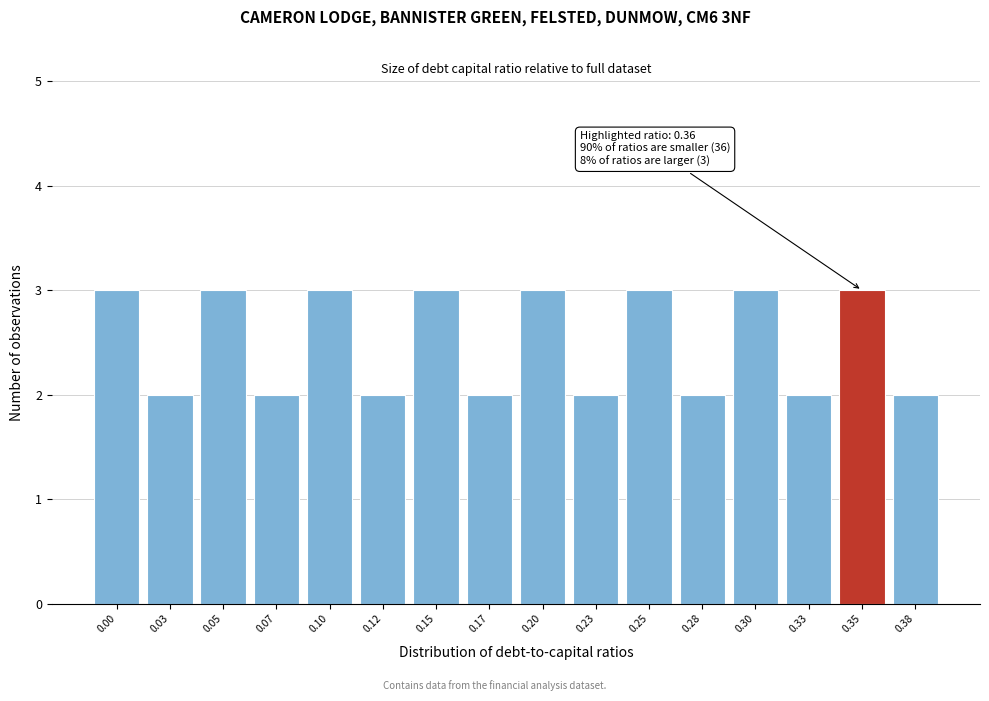

Reading left to right, list all the values displayed in this chart.

0.00=3	0.03=2	0.05=3	0.07=2	0.10=3	0.12=2	0.15=3	0.17=2	0.20=3	0.23=2	0.25=3	0.28=2	0.30=3	0.33=2	0.35=3	0.38=2